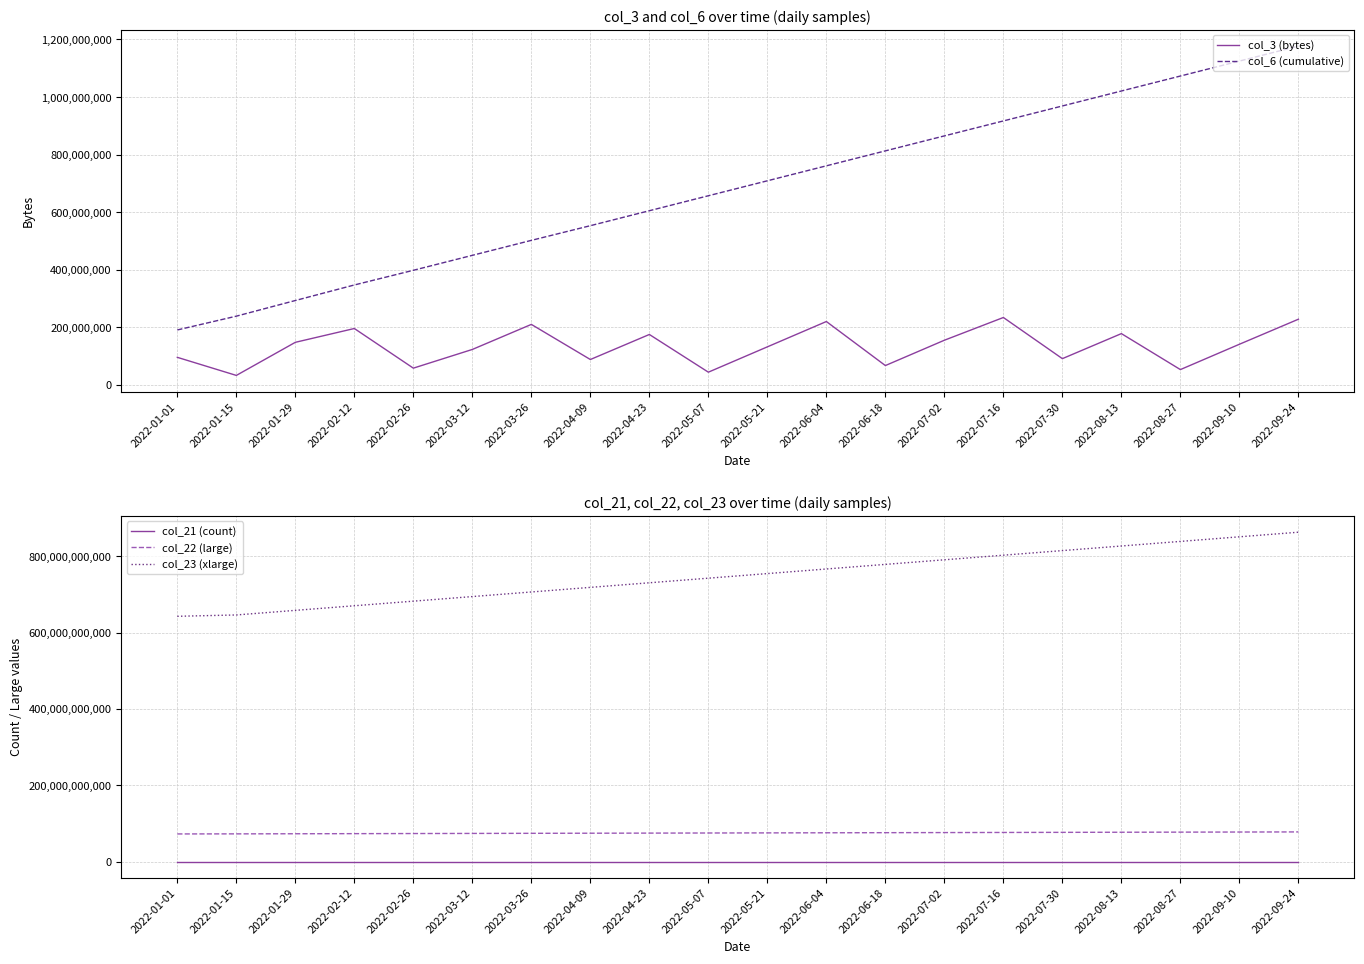

What is the sum of the col_22 (large) values at 2022-09-24 and 2022-06-04?

152893120736